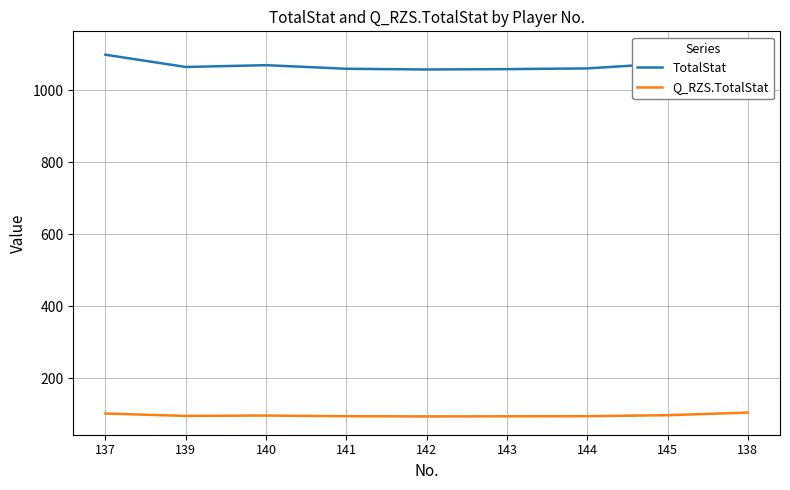

Which has a higher value, 145 or 137?

137